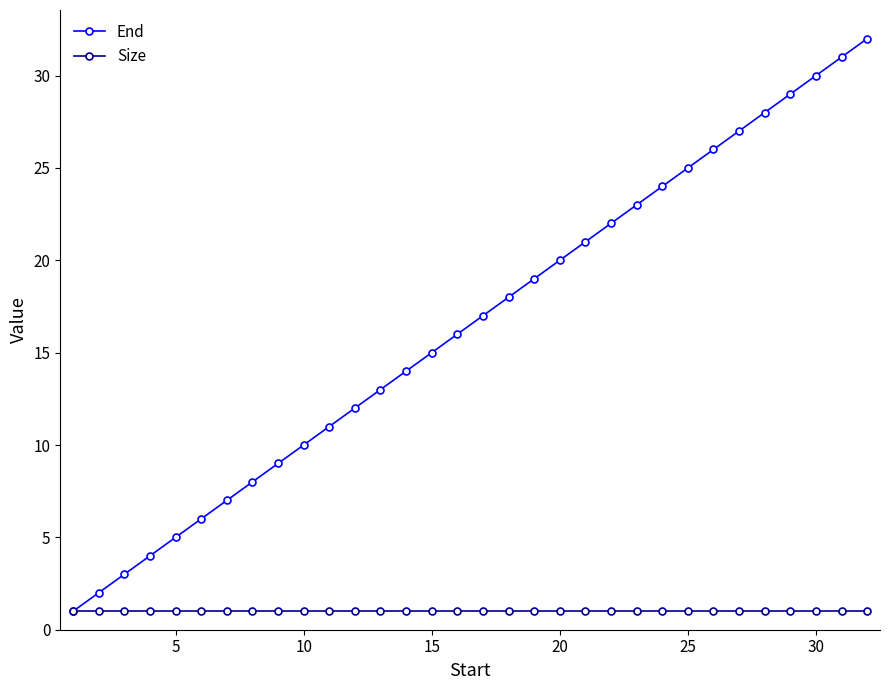

How many distinct data groups are displayed?

2